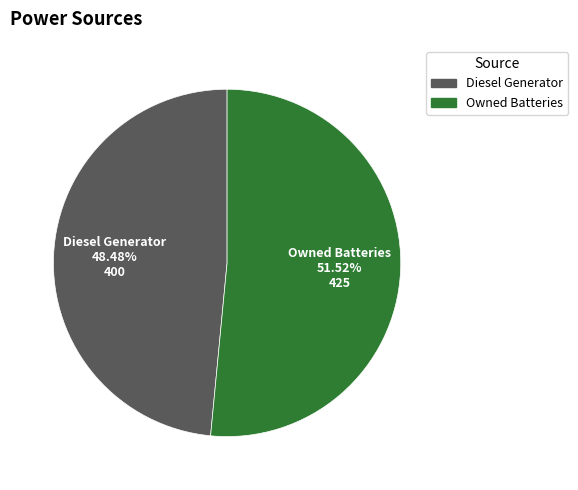

Is there any slice that represents more than half of the pie?

Yes